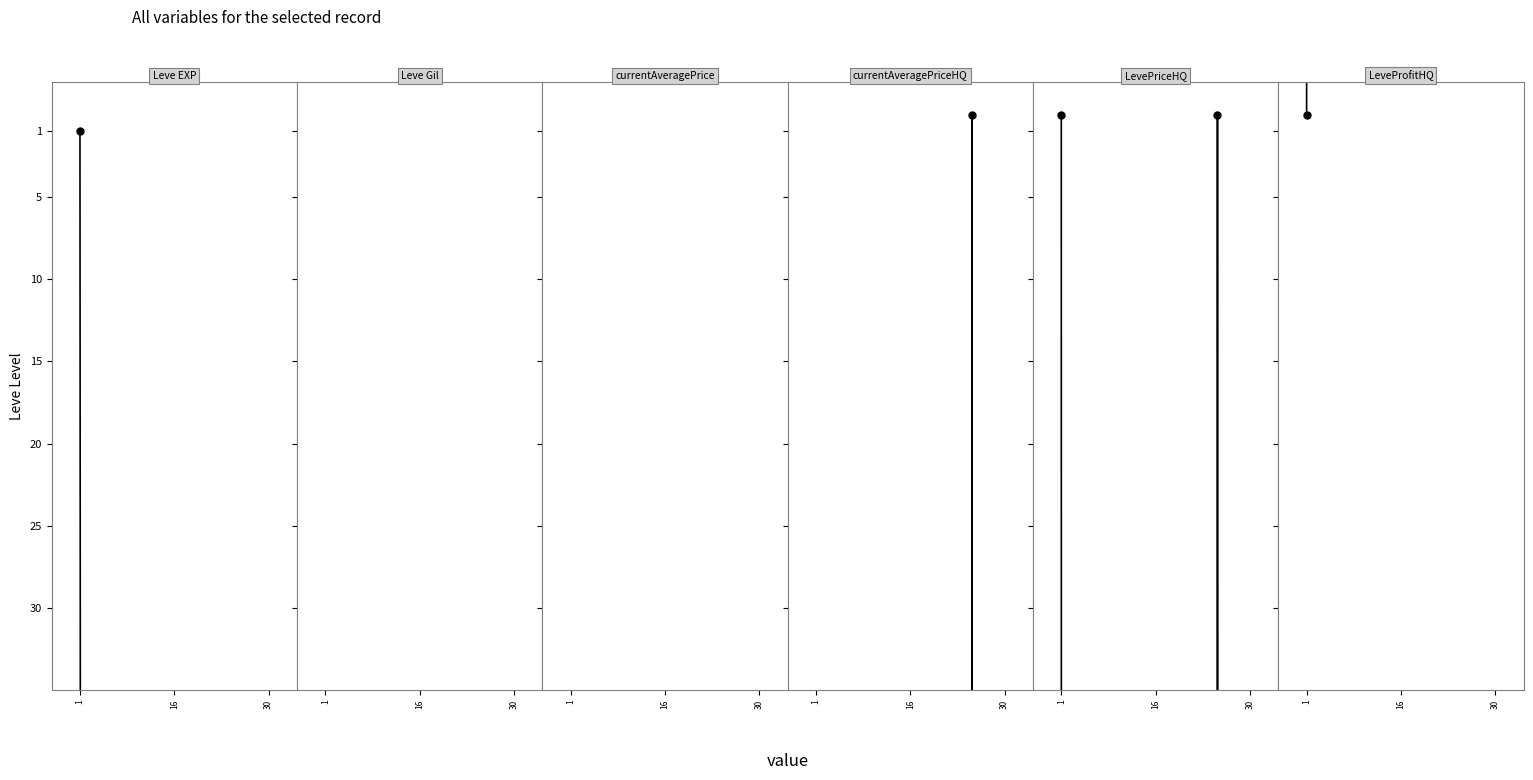

Which series has the largest range (max minus min)?

currentAveragePrice